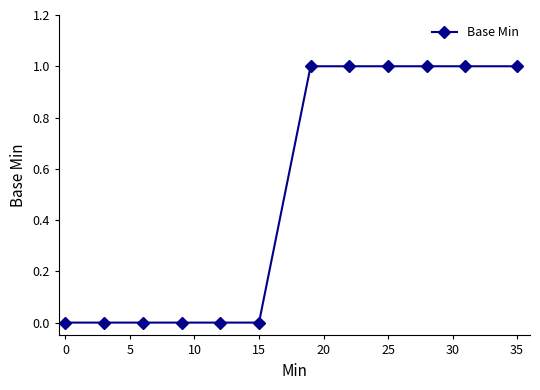

How many lines are shown in the chart?

1